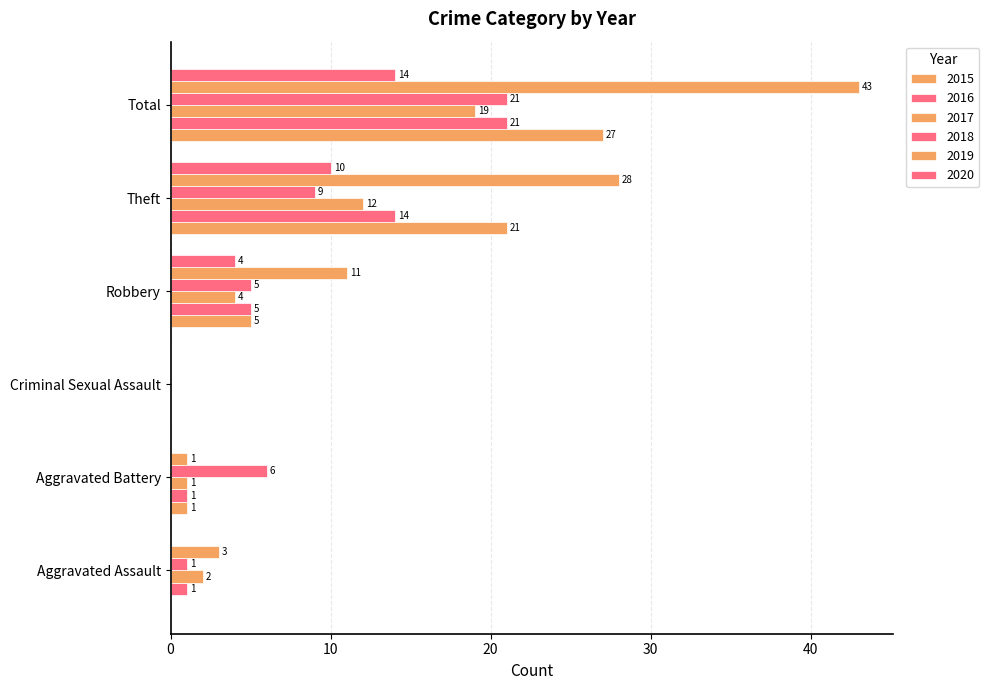

What is the value of the 2018 bar at the 1st from the left?

1